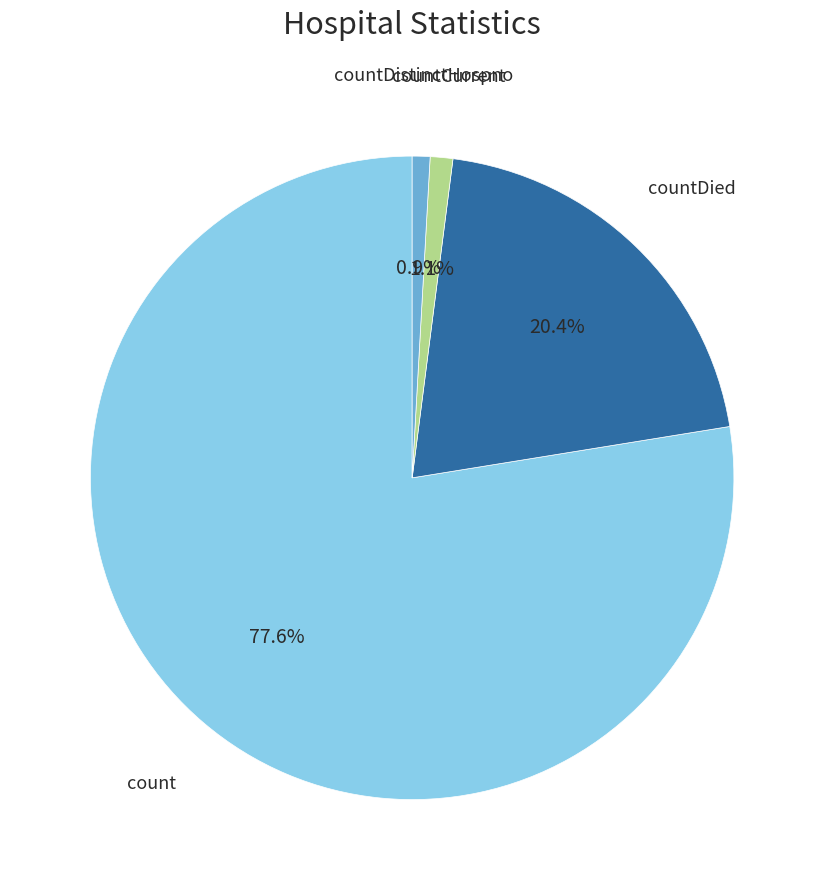

True or false: countDistinctHospno accounts for 11% of the total.

False